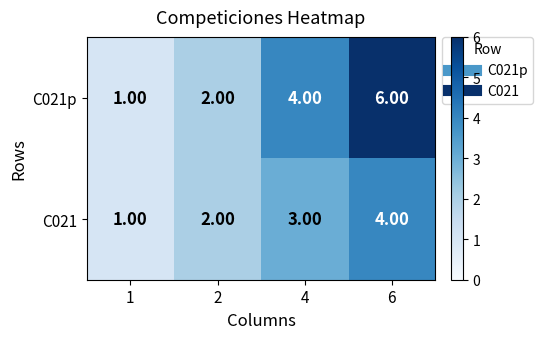

What is the sum of the C021p values at 6 and 1?

7